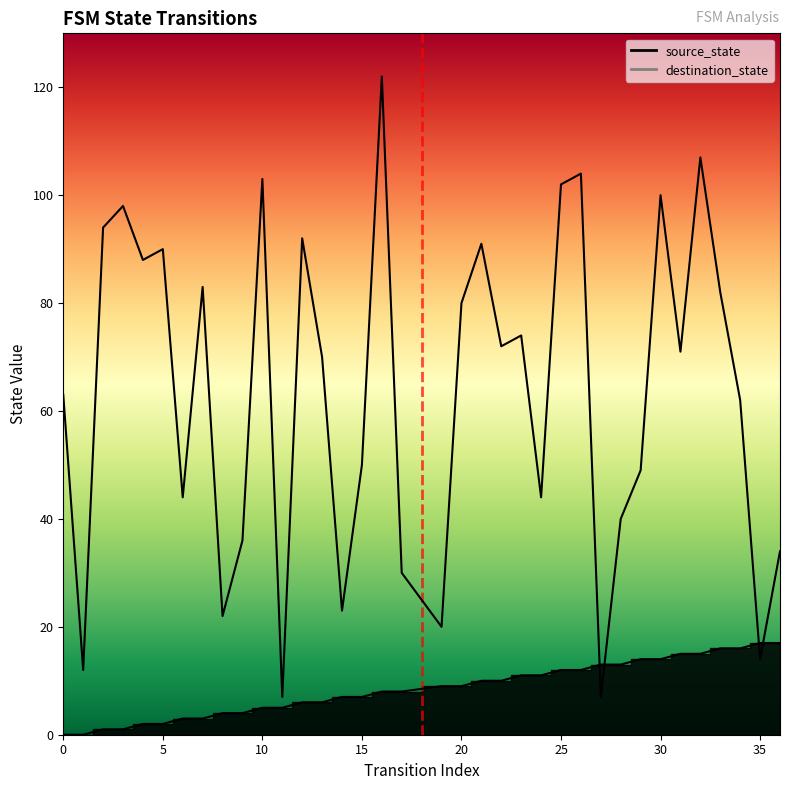

Between which two adjacent categories do destination_state and source_state first intersect?

26 and 27